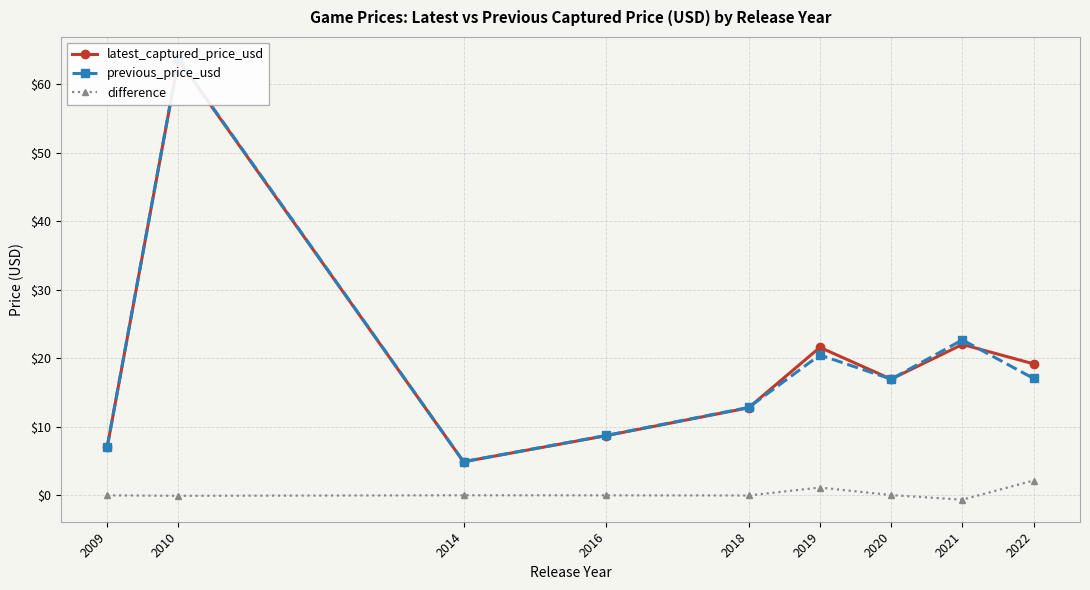

The difference series shows 1.9 at 2019. True or false?

False